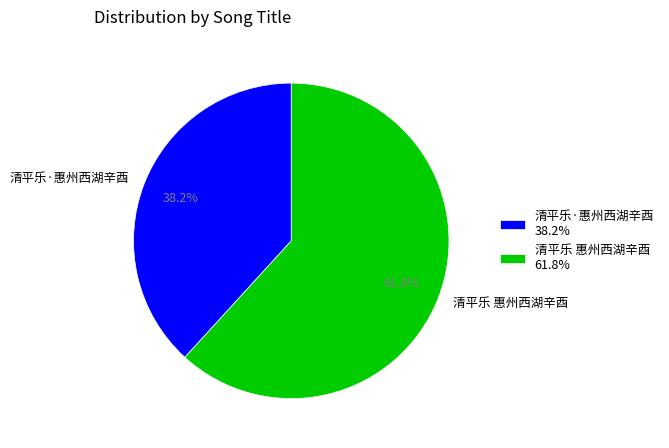

To the nearest percent, what is the difference between the largest and smallest slice percentages?

24%